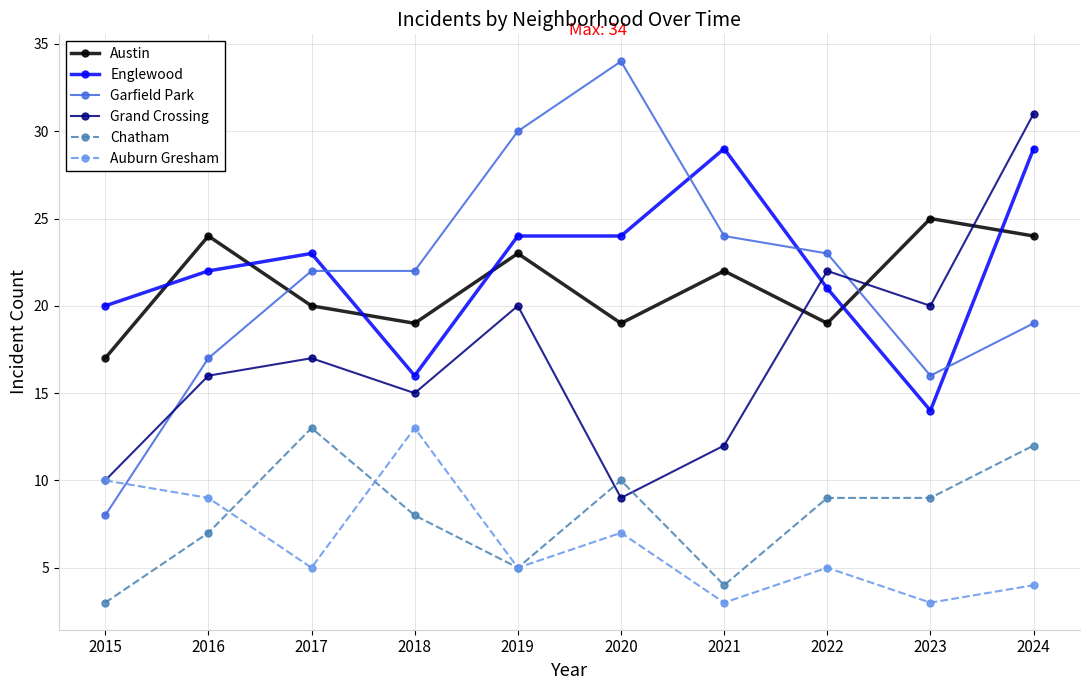

How many interior local valleys does the Grand Crossing series have?

3